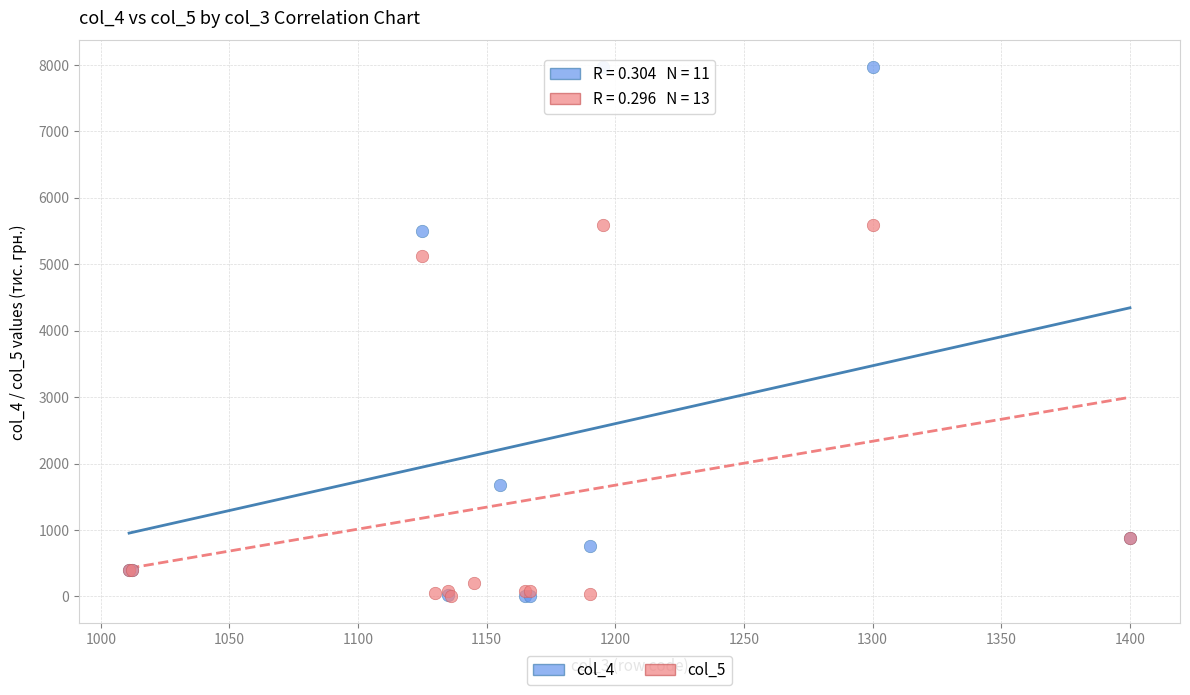

Which series has the widest spread of Y values?

col_4